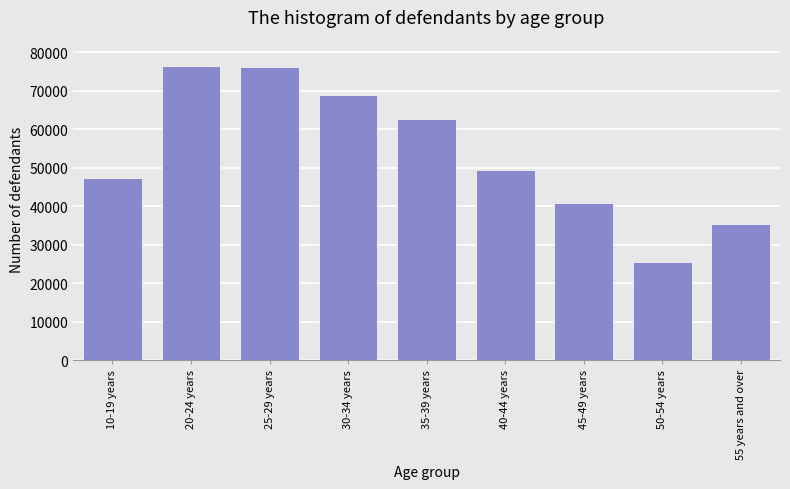

What is the average value?

53617